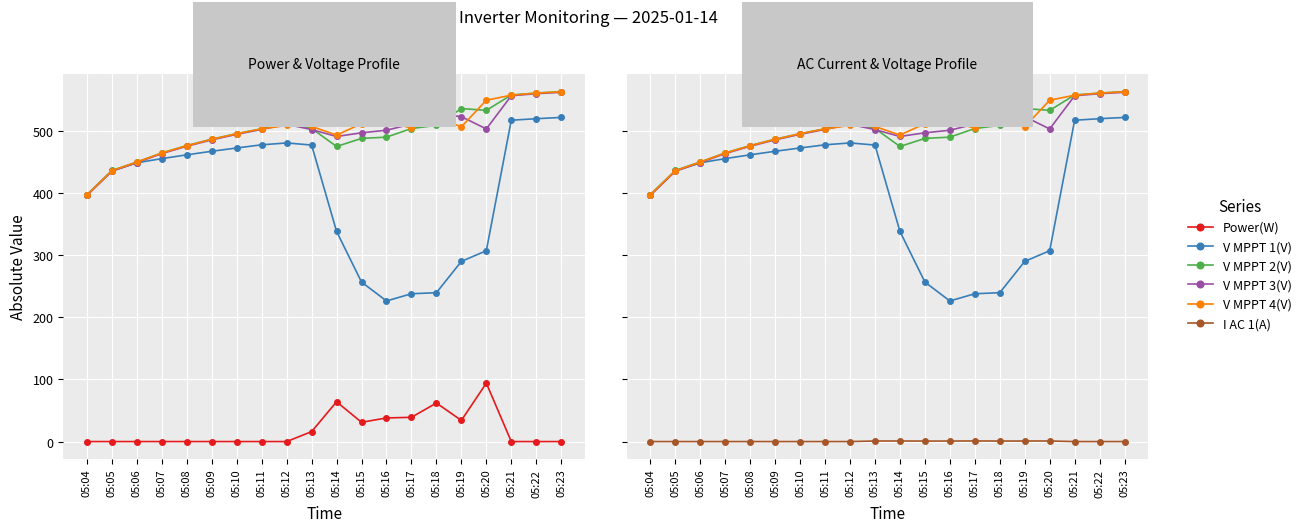

Reading left to right, transcribe all the data shown in this chart.

Power(W): 05:04=0.0	05:05=0.0	05:06=0.0	05:07=0.0	05:08=0.0	05:09=0.0	05:10=0.0	05:11=0.0	05:12=0.0	05:13=16.0	05:14=64.0	05:15=31.0	05:16=38.0	05:17=39.0	05:18=62.0	05:19=34.0	05:20=94.0	05:21=0.0	05:22=0.0	05:23=0.0
V MPPT 1(V): 05:04=396.5	05:05=435.3	05:06=448.3	05:07=455.0	05:08=461.1	05:09=466.8	05:10=472.1	05:11=477.2	05:12=480.2	05:13=476.8	05:14=337.9	05:15=256.5	05:16=226.1	05:17=237.7	05:18=239.4	05:19=289.7	05:20=306.9	05:21=516.7	05:22=519.2	05:23=521.2
V MPPT 2(V): 05:04=397.1	05:05=435.9	05:06=449.6	05:07=464.1	05:08=476.0	05:09=486.3	05:10=495.1	05:11=503.1	05:12=512.9	05:13=503.5	05:14=474.5	05:15=487.5	05:16=489.5	05:17=503.4	05:18=508.4	05:19=535.5	05:20=532.6	05:21=557.3	05:22=560.4	05:23=562.8
V MPPT 3(V): 05:04=395.9	05:05=434.7	05:06=448.5	05:07=463.1	05:08=474.9	05:09=485.1	05:10=494.1	05:11=501.9	05:12=510.1	05:13=501.7	05:14=490.6	05:15=496.5	05:16=500.6	05:17=510.5	05:18=526.5	05:19=522.5	05:20=502.7	05:21=556.1	05:22=559.4	05:23=561.6
V MPPT 4(V): 05:04=396.8	05:05=435.6	05:06=449.4	05:07=464.0	05:08=475.7	05:09=486.0	05:10=495.0	05:11=502.8	05:12=508.3	05:13=506.7	05:14=492.9	05:15=511.1	05:16=514.8	05:17=504.0	05:18=521.1	05:19=506.1	05:20=548.9	05:21=557.0	05:22=560.3	05:23=562.4
I AC 1(A): 05:04=0.0	05:05=0.0	05:06=0.0	05:07=0.0	05:08=0.0	05:09=0.0	05:10=0.0	05:11=0.0	05:12=0.0	05:13=0.9	05:14=0.9	05:15=0.8	05:16=0.8	05:17=1.0	05:18=0.8	05:19=0.9	05:20=0.9	05:21=0.0	05:22=0.0	05:23=0.0